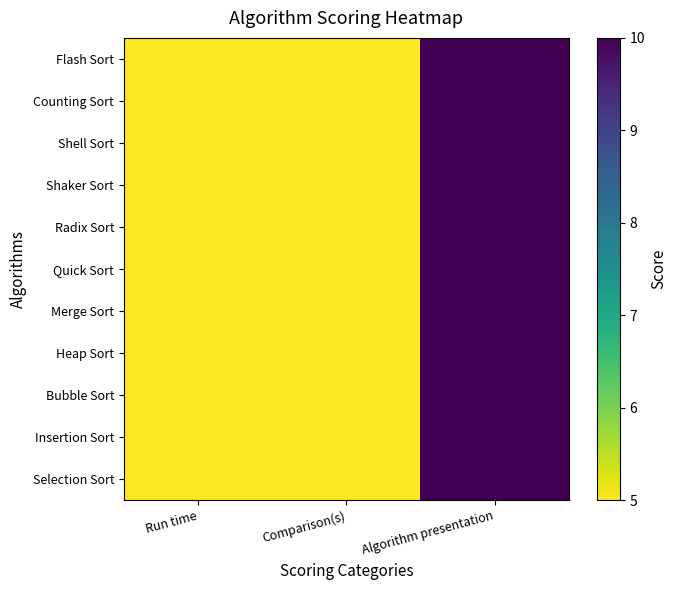

Count the Radix Sort values in the range 5 to 10.

3